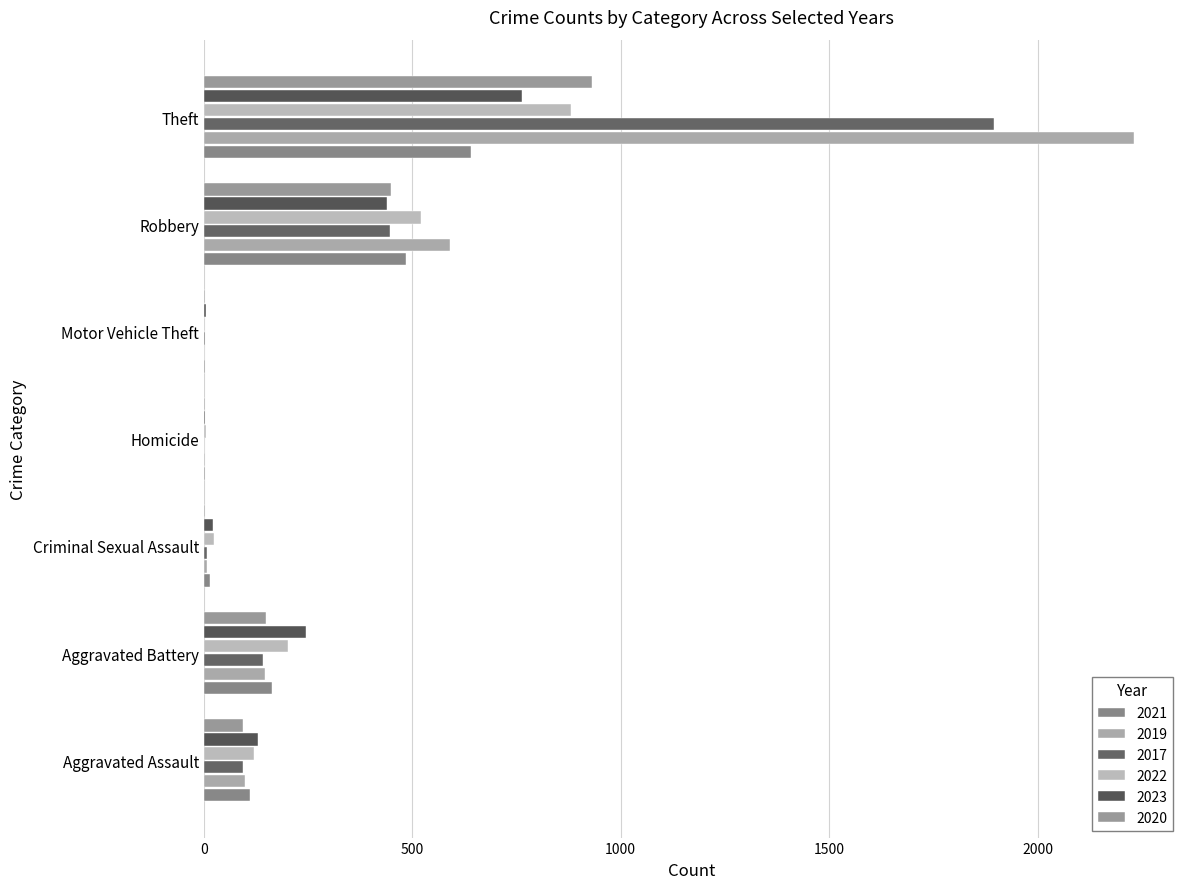

At which label does 2021 reach its minimum?

Motor Vehicle Theft